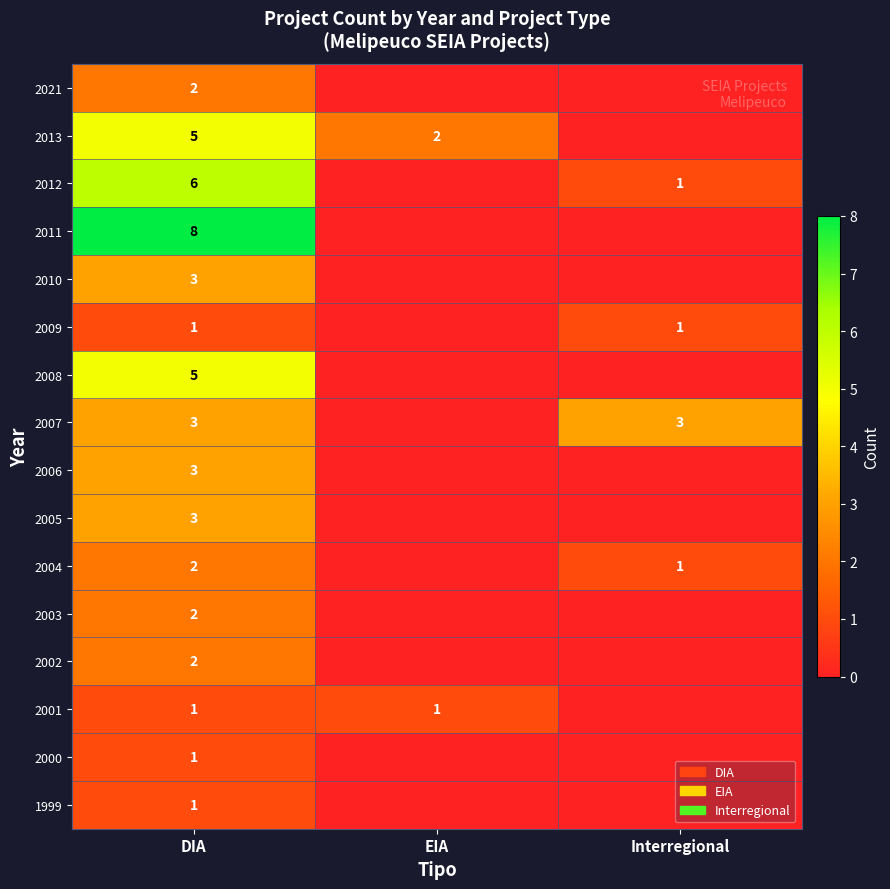

Reading left to right, transcribe all the data shown in this chart.

row_0: 2	0	0
row_1: 5	2	0
row_2: 6	0	1
row_3: 8	0	0
row_4: 3	0	0
row_5: 1	0	1
row_6: 5	0	0
row_7: 3	0	3
row_8: 3	0	0
row_9: 3	0	0
row_10: 2	0	1
row_11: 2	0	0
row_12: 2	0	0
row_13: 1	1	0
row_14: 1	0	0
row_15: 1	0	0